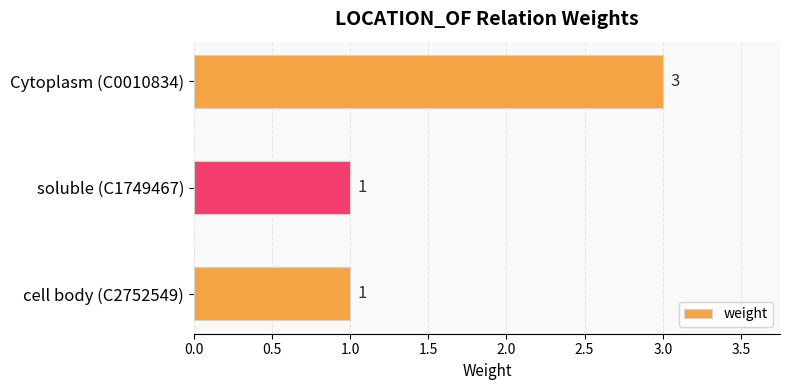

What is the maximum value shown in the chart?

3